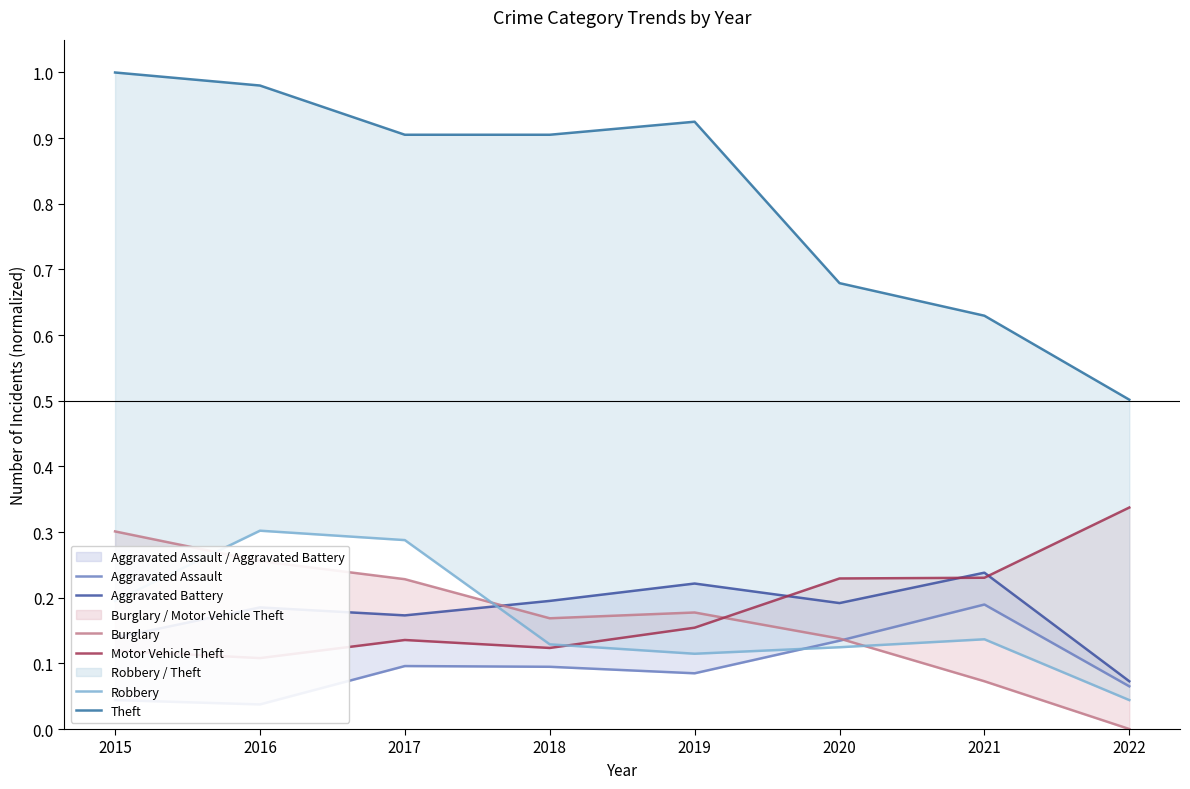

In Motor Vehicle Theft, how many points are higher than both neighbors (excluding endpoints)?

1